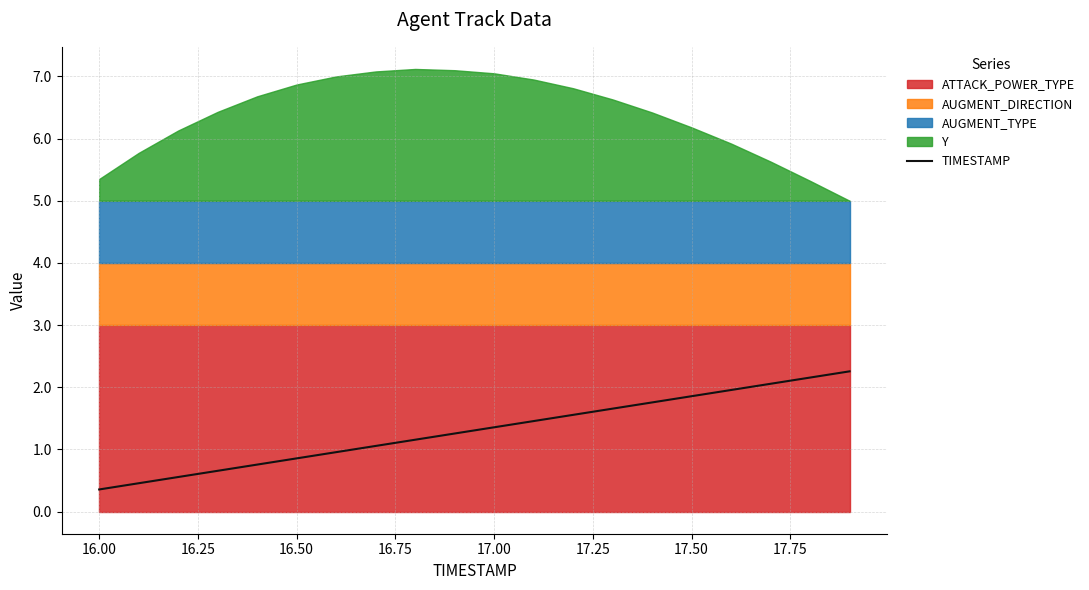

What is the value of the 13th point from the left?

1.6